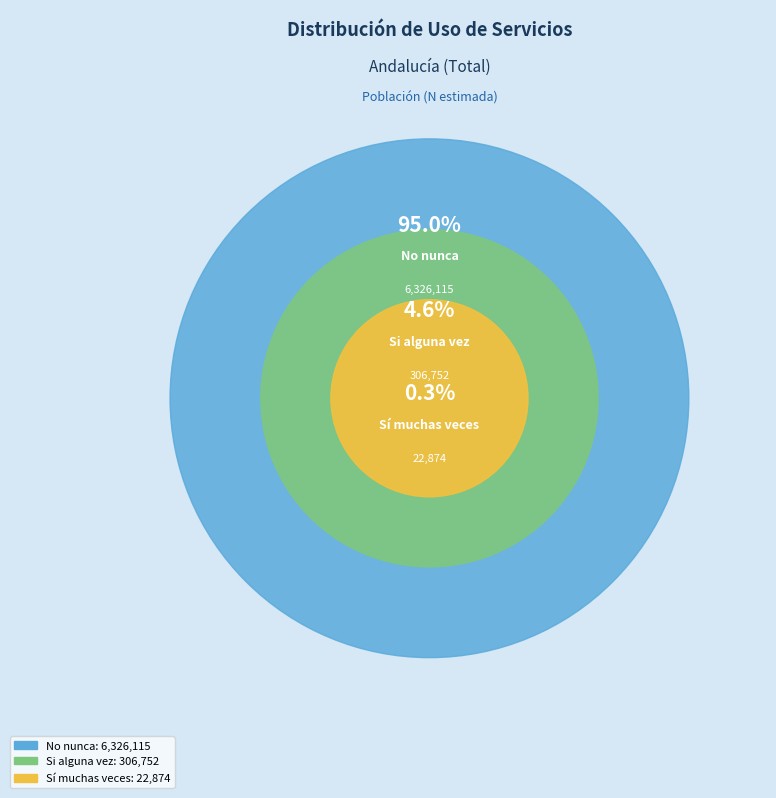

To the nearest percent, what is the difference between the Sí muchas veces and Si alguna vez slice percentages?

4%